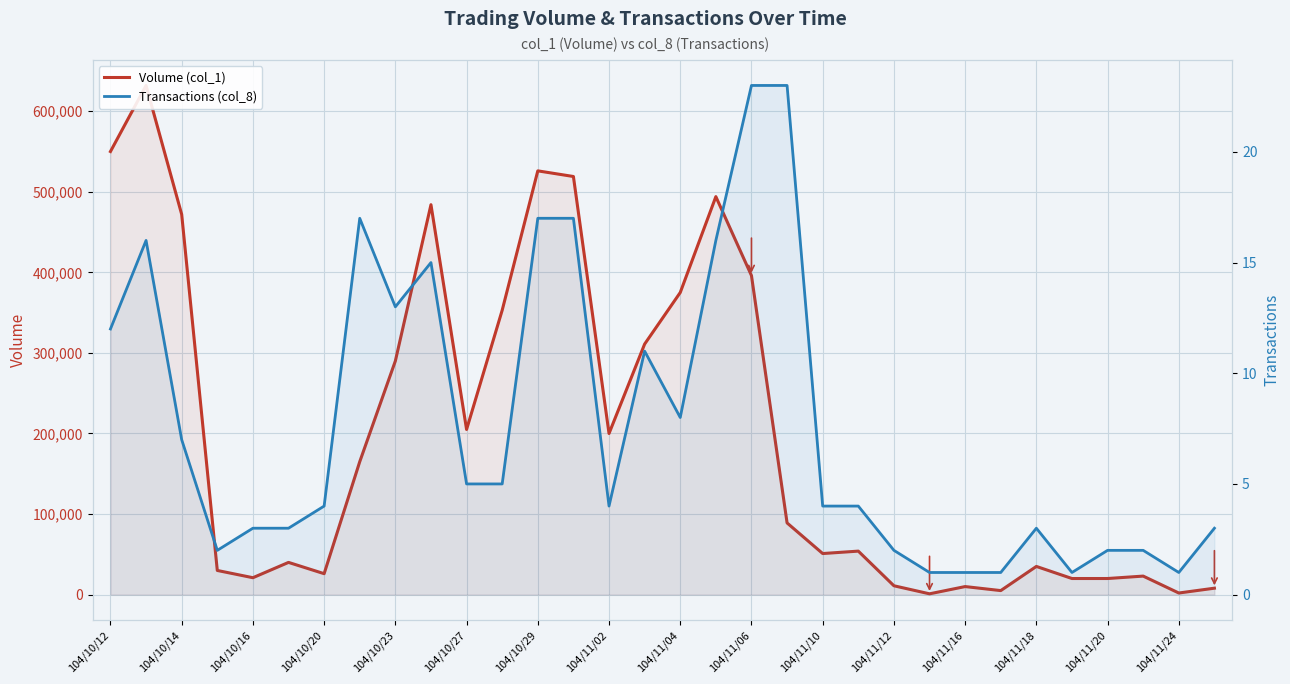

What is the difference between the maximum and minimum values in the Transactions (col_8) series?

22